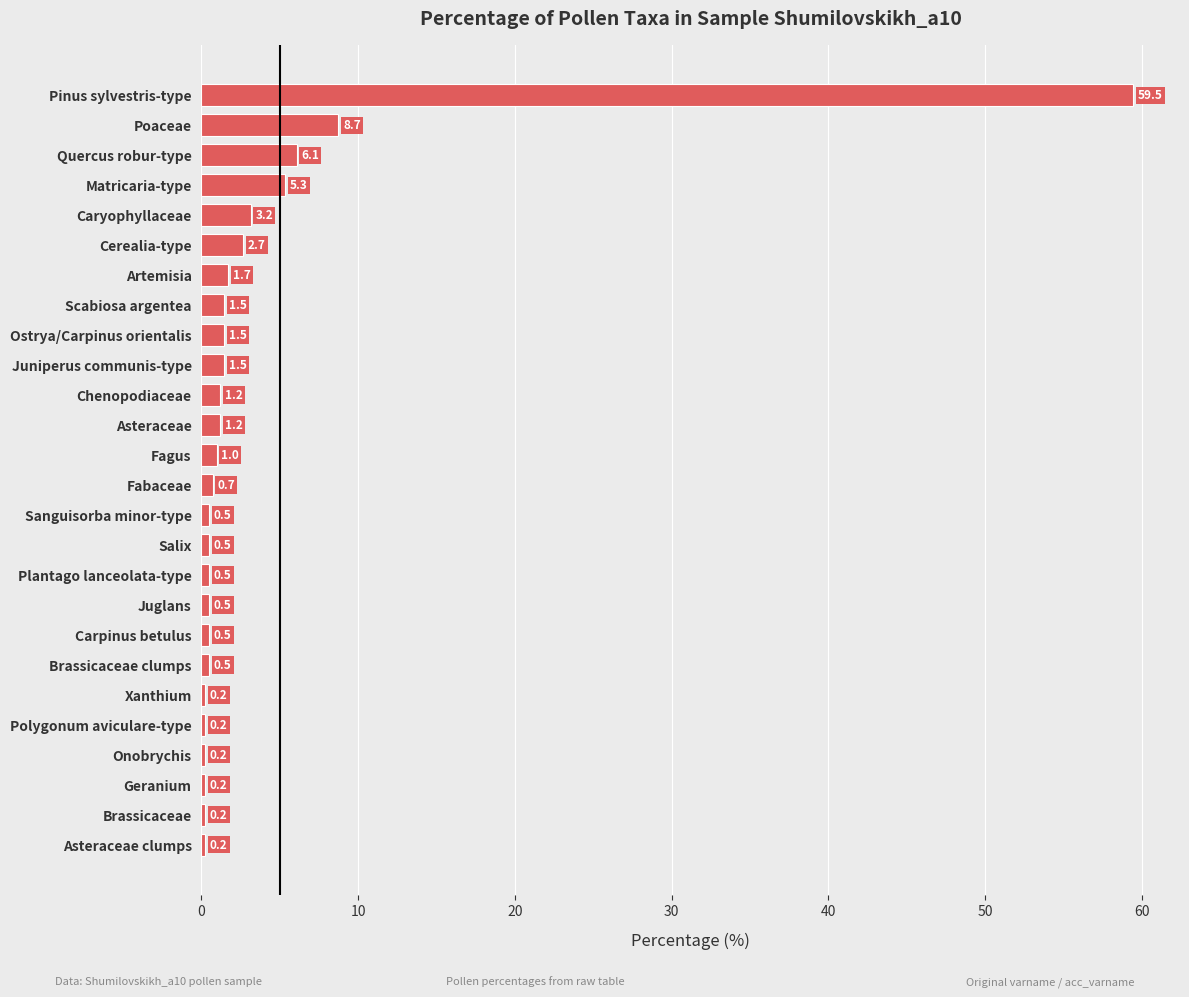

Is it true that the value at Geranium is 0.2?

True